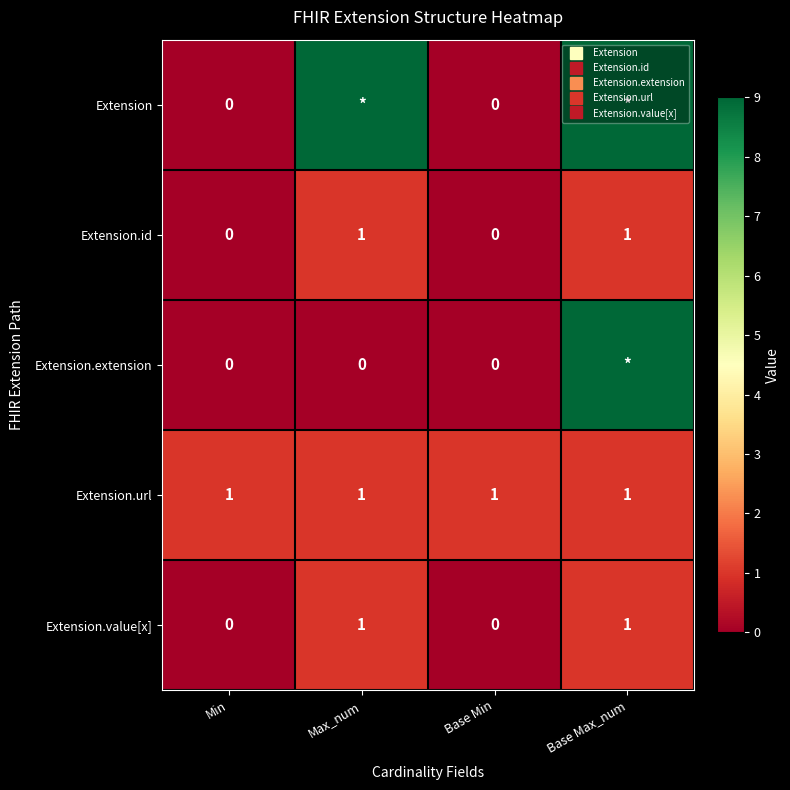

Which series has the largest range (max minus min)?

Extension